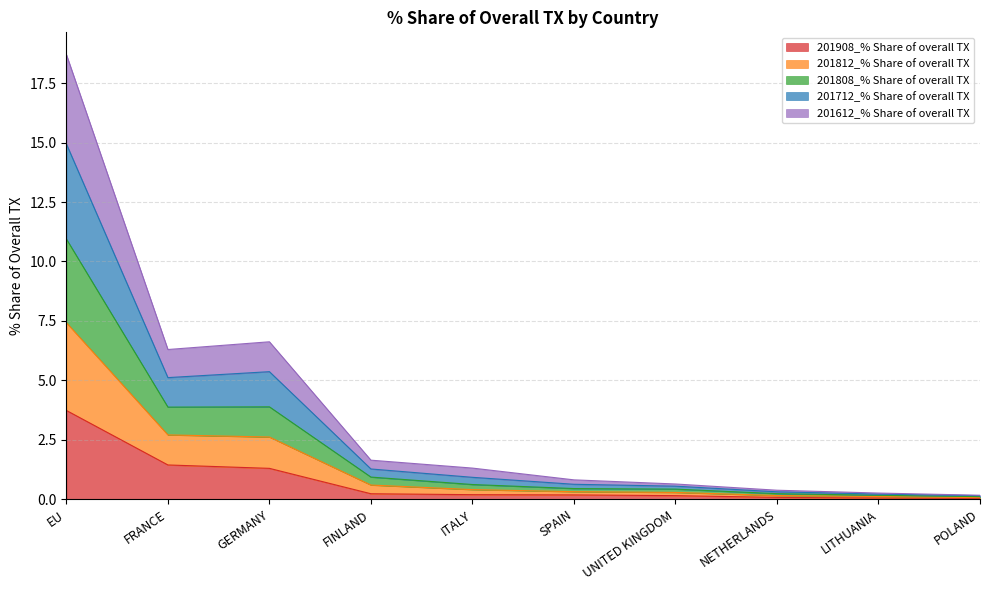

True or false: 201908_% Share of overall TX has a value of 3.7 at EU.

True